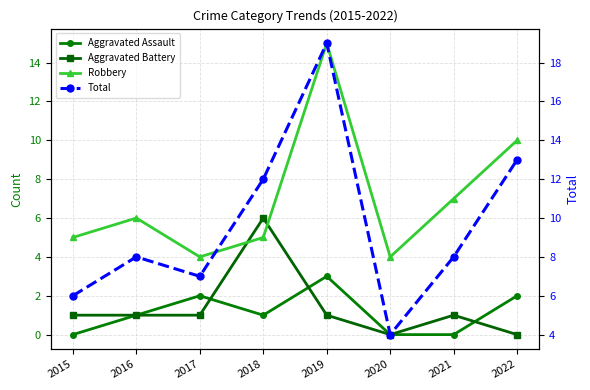

List the series in order of their peak value, highest first.

Total, Robbery, Aggravated Battery, Aggravated Assault